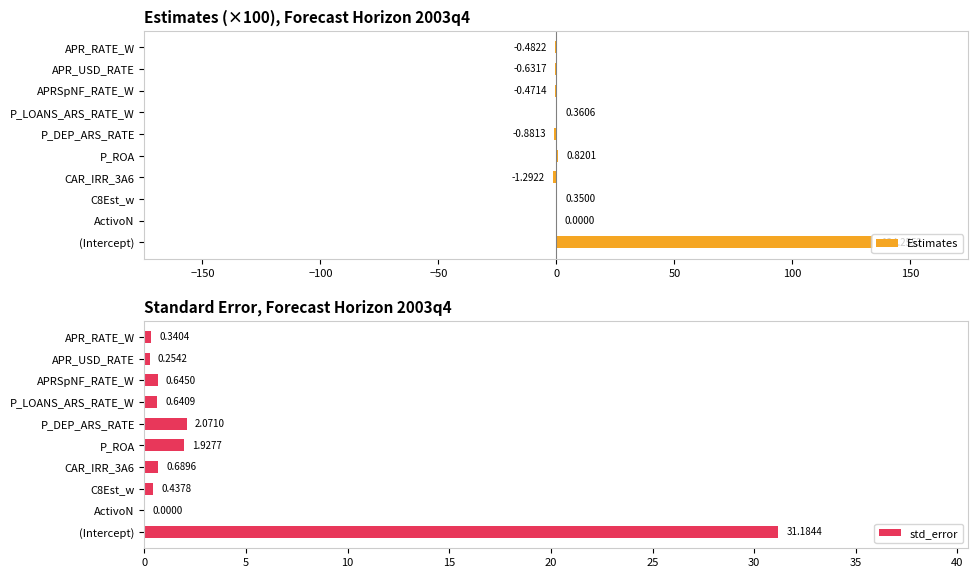

Which series has the largest range (max minus min)?

Estimates